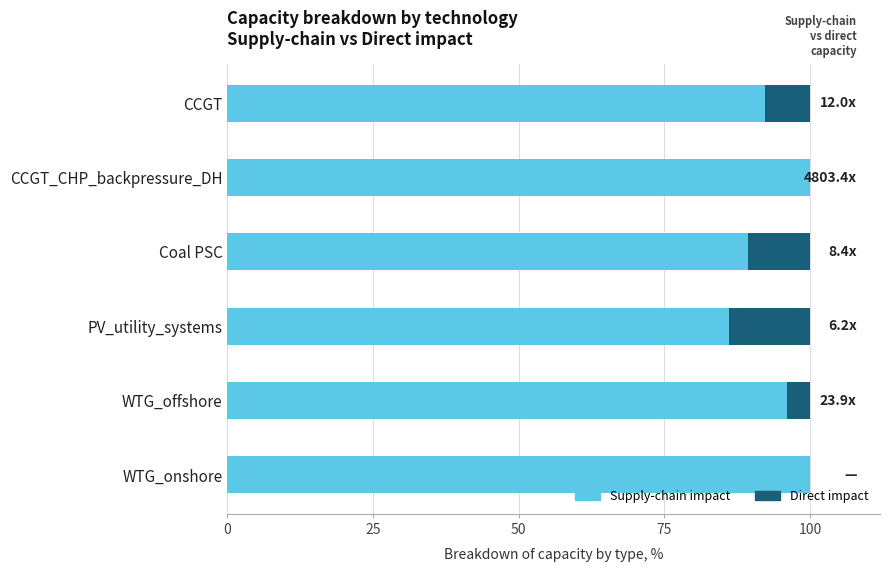

What is the sum of the Supply-chain impact values at PV_utility_systems and CCGT?

178.3